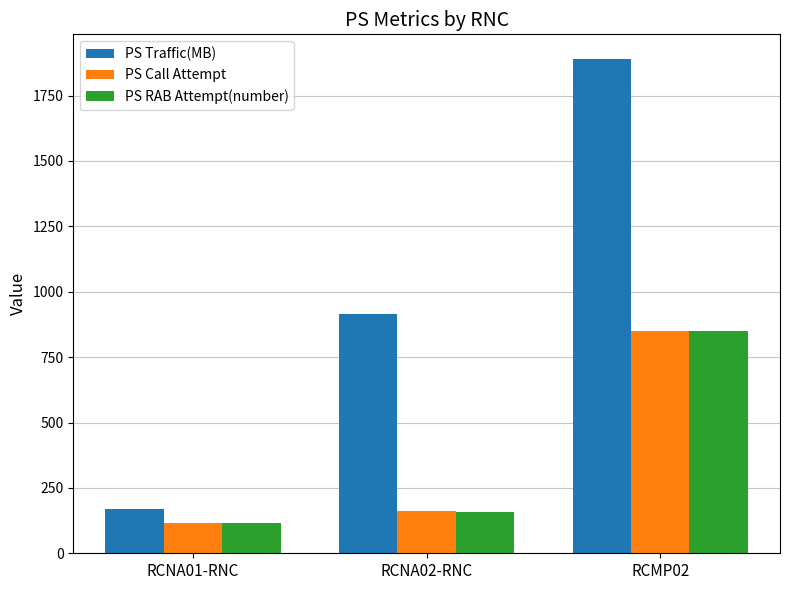

What is the label of the 2nd bar from the left?

RCNA02-RNC